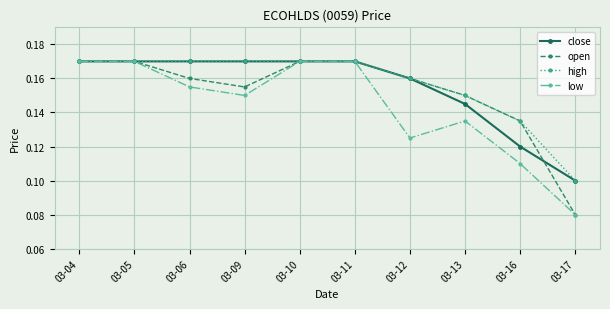

How many interior local valleys does the low series have?

2